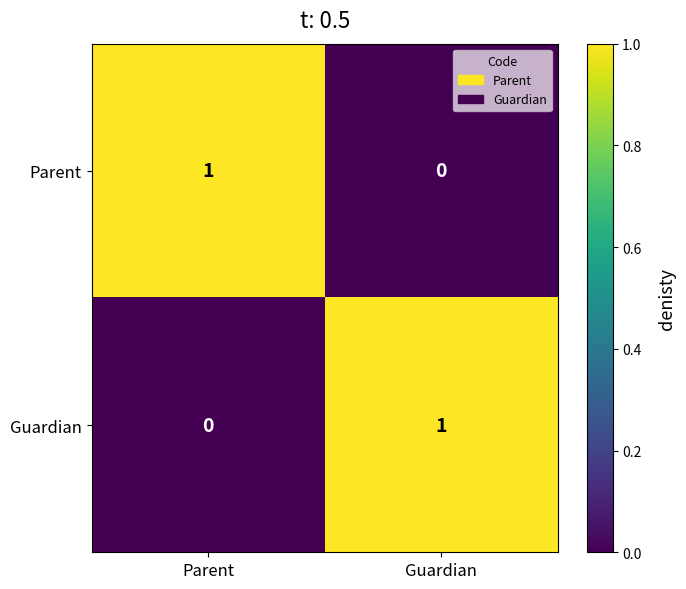

Which category has the lowest value in the Parent series?

Guardian